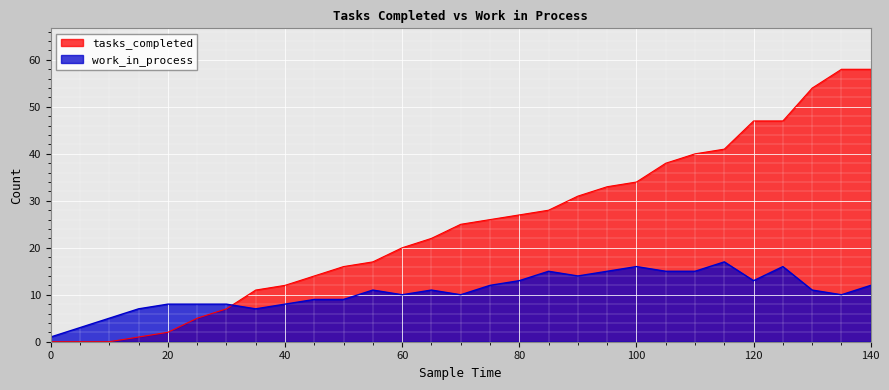

Between which two adjacent categories do tasks_completed and work_in_process first intersect?

30 and 35